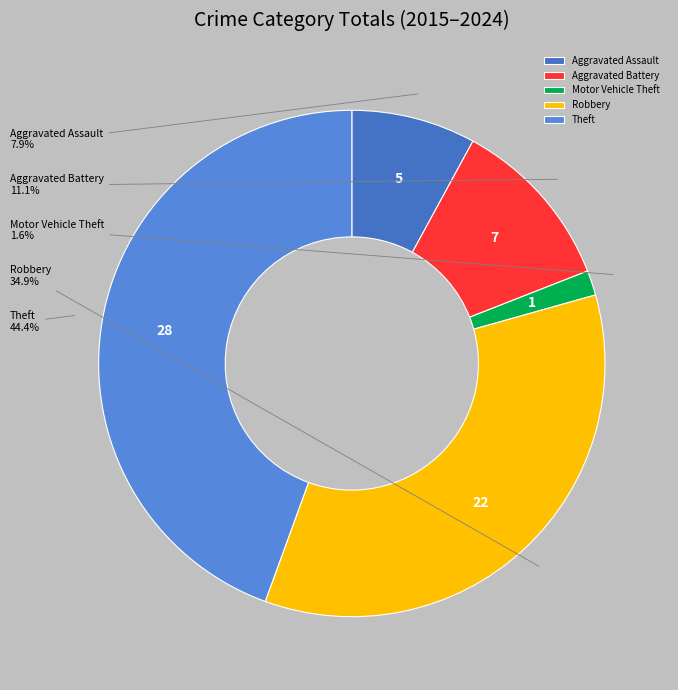

What percentage is NOT represented by Aggravated Battery?

88.9%